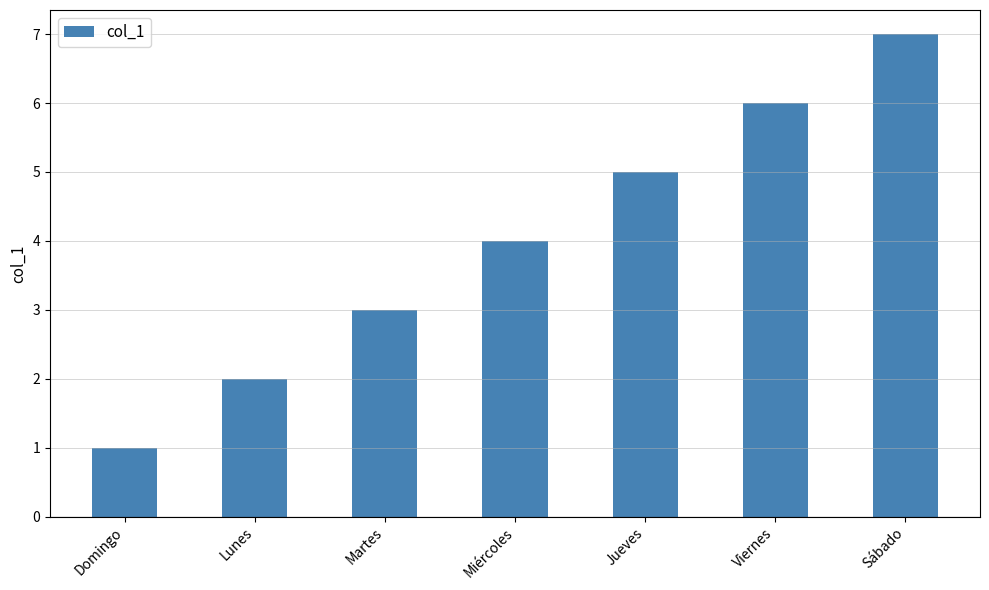

What position from the right is Lunes?

6